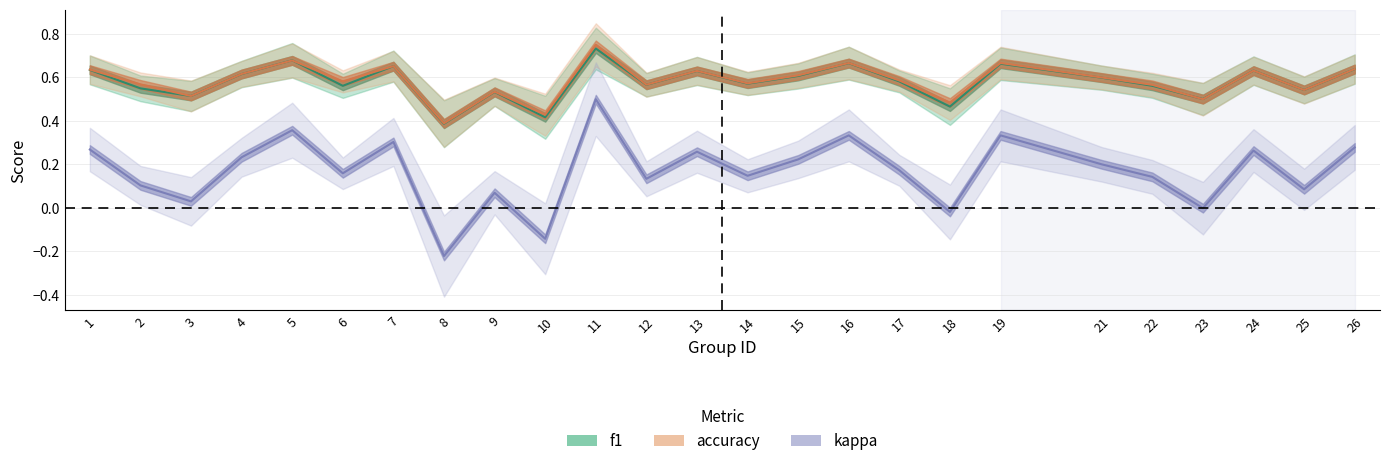

Rank the series at 16 from highest to lowest value.

accuracy, f1, kappa